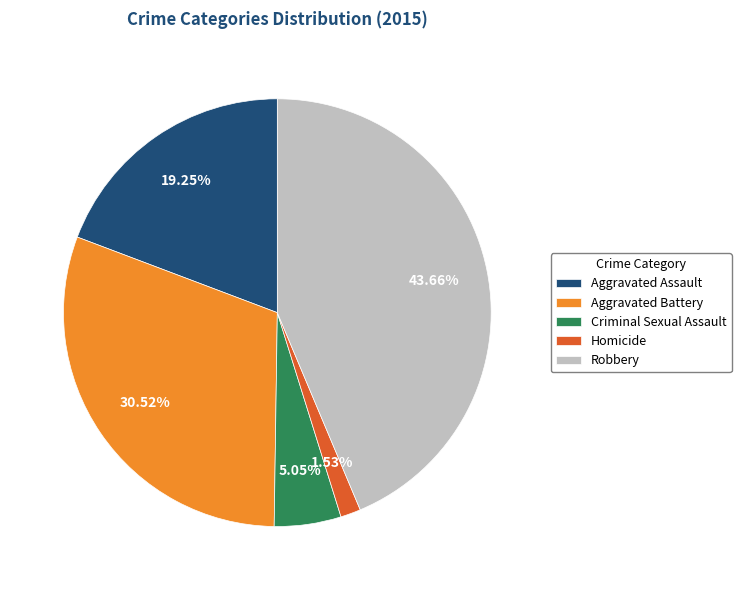

What is the smallest slice in the pie chart?

Homicide